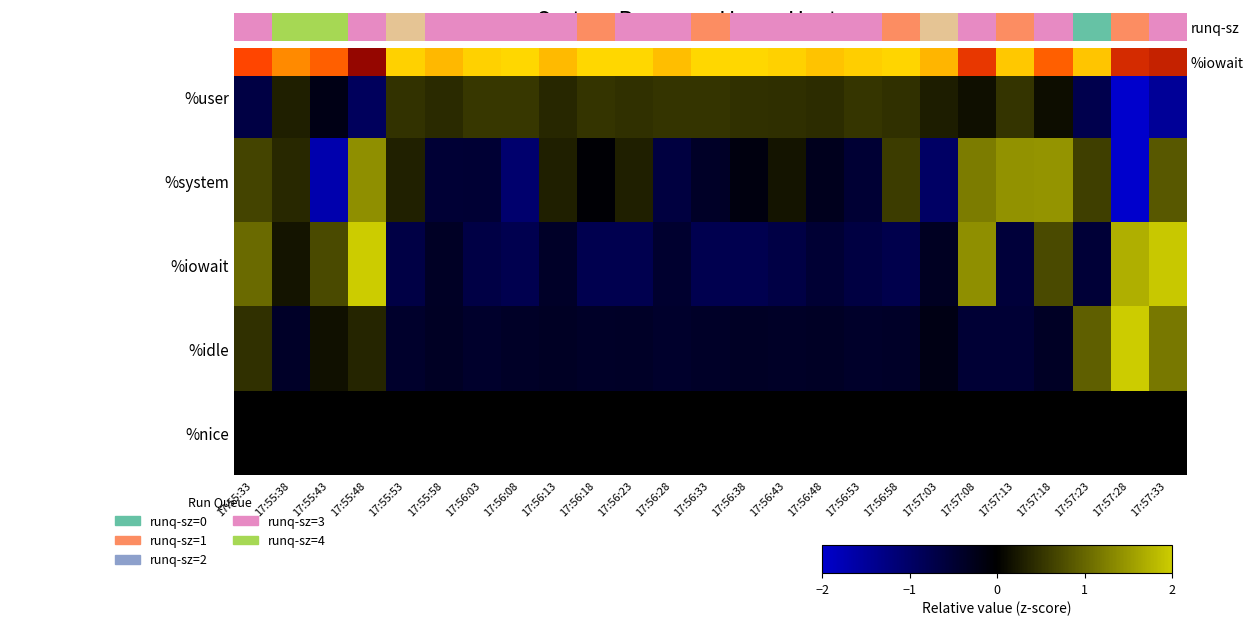

Which label corresponds to the largest value in the chart?

17:57:28